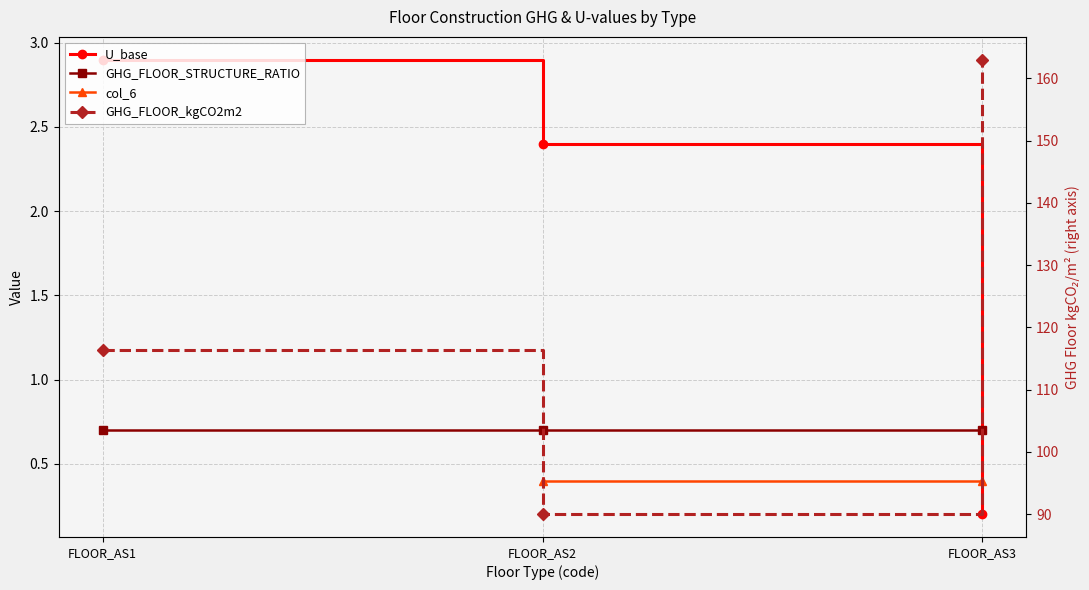

Which series has the largest total across all categories?

GHG_FLOOR_kgCO2m2